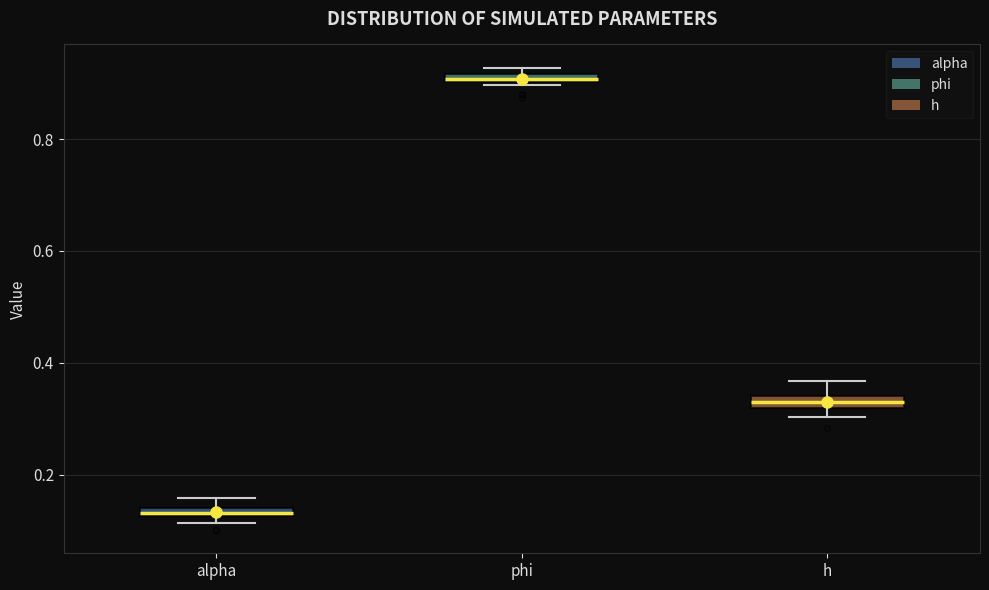

Where is the lower edge of the box for phi on the y-axis? The values are not printed on the chart, so give them approximately, as read against the axis.

0.90